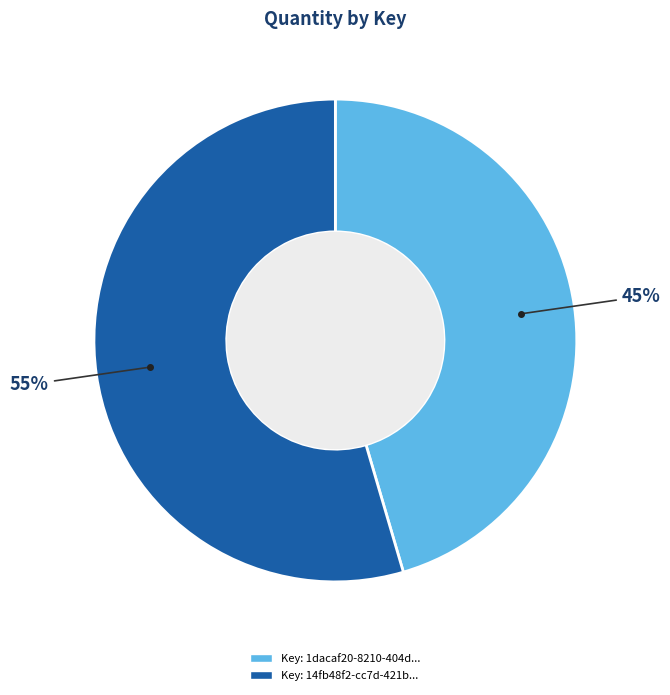

Is there any slice that represents more than half of the pie?

Yes